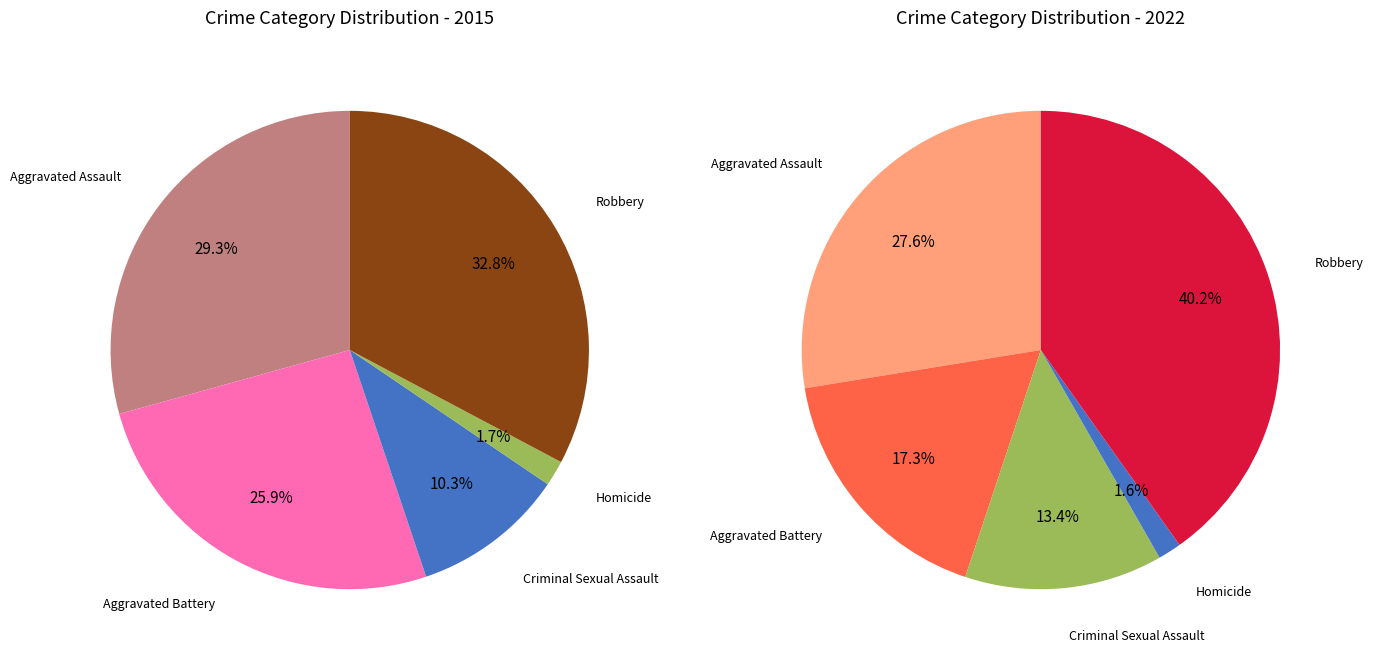

Combined, what portion of the pie is Aggravated Assault and Robbery?

62.1%